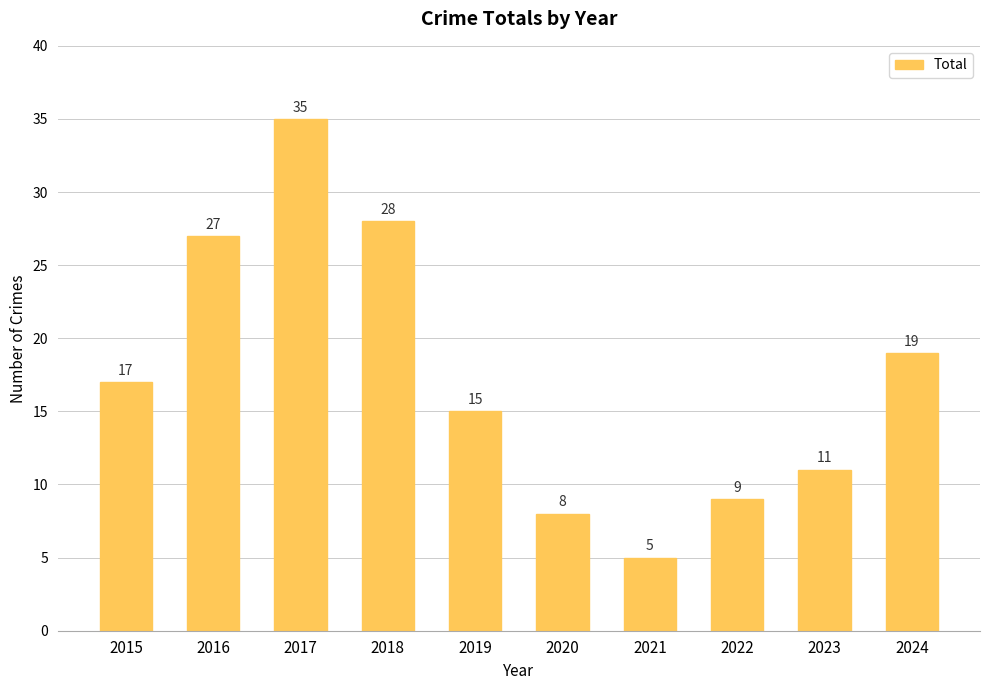

True or false: the data shows 11 at 2023.

True